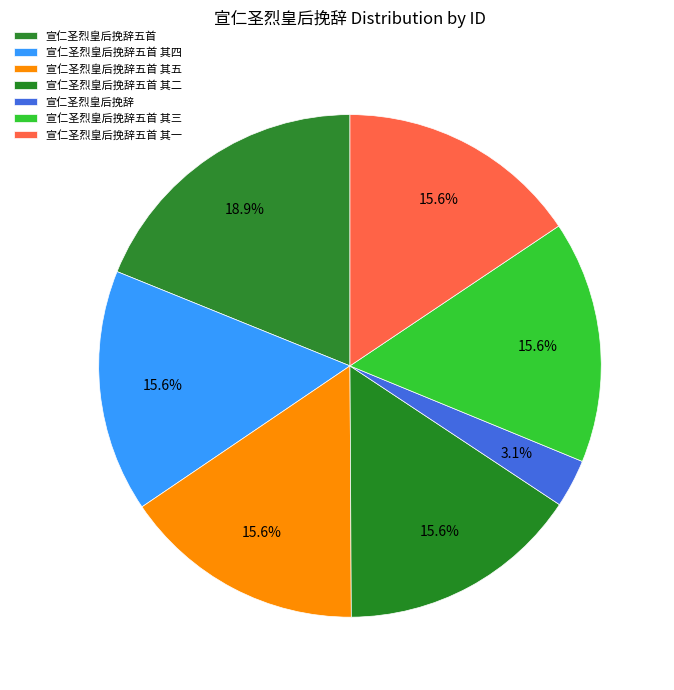

Which slice is the largest?

宣仁圣烈皇后挽辞五首